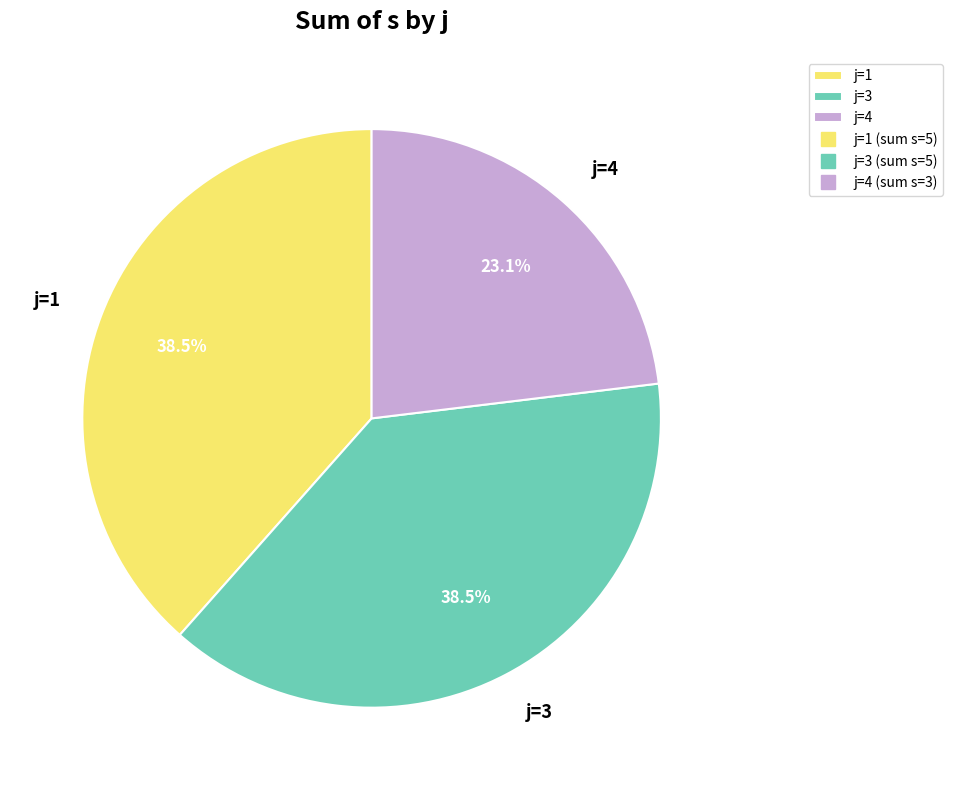

Is j=4 the majority of the pie?

No